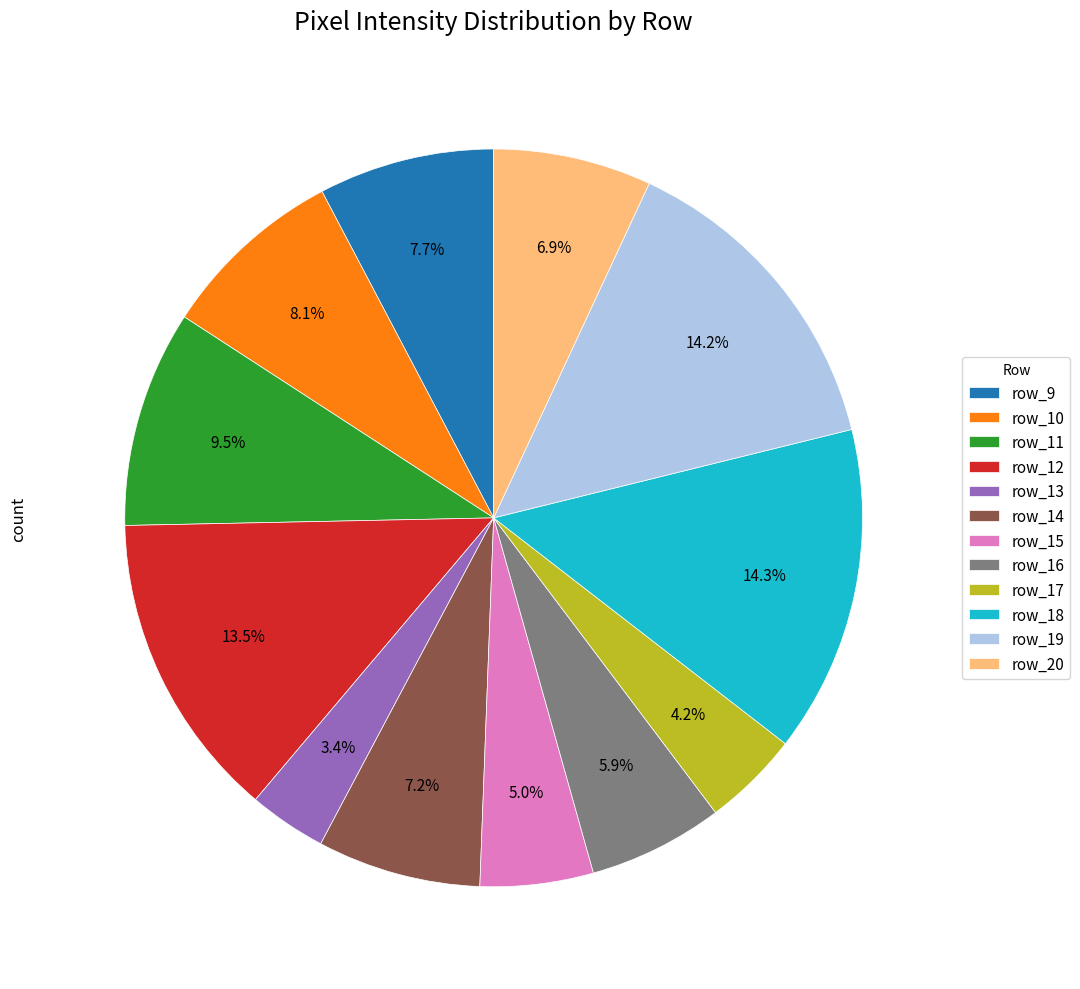

Approximately how many times larger is the value at row_17 compared to row_11?

0.4